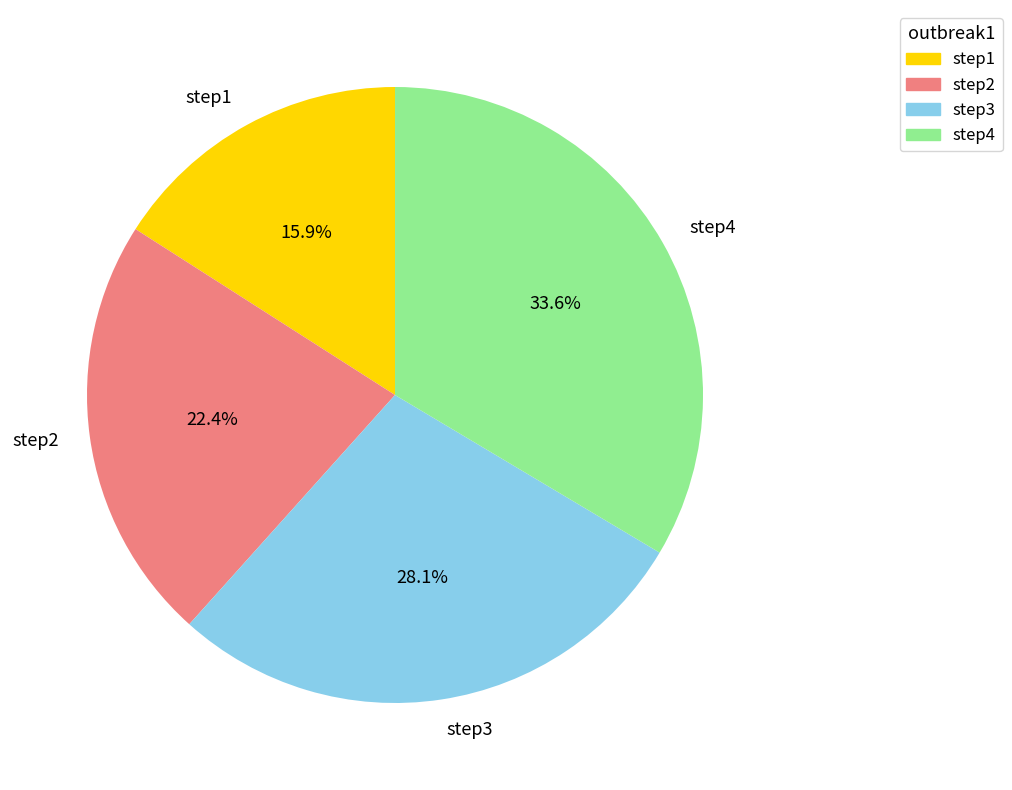

To the nearest percent, what is the difference between the step2 and step3 slice percentages?

6%